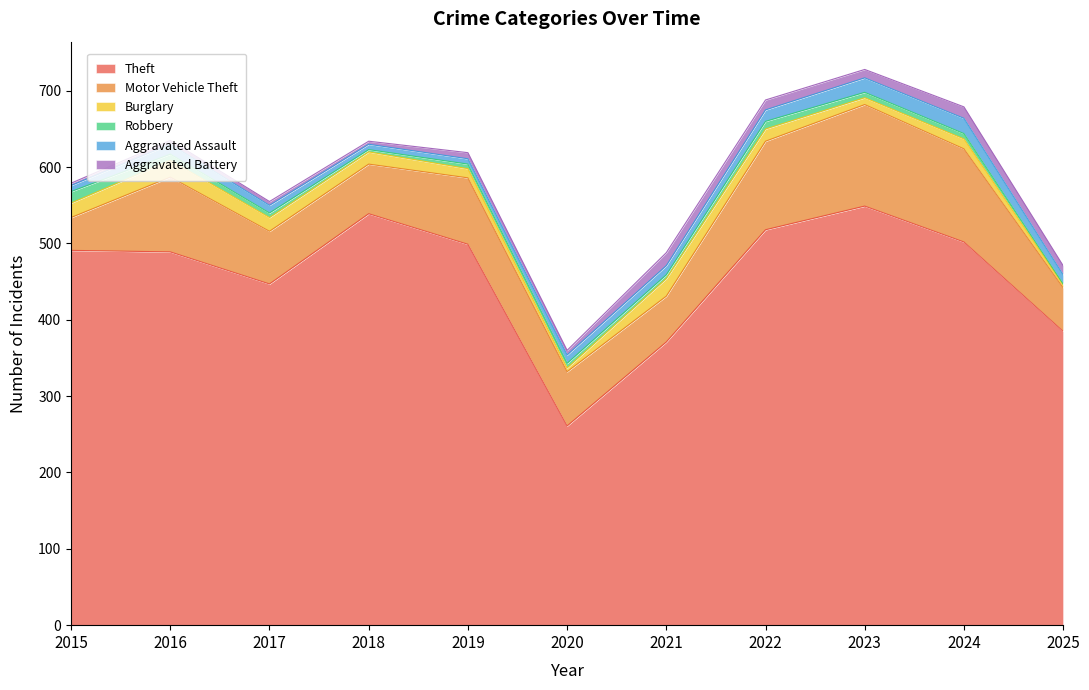

Which series has the largest range (max minus min)?

Theft